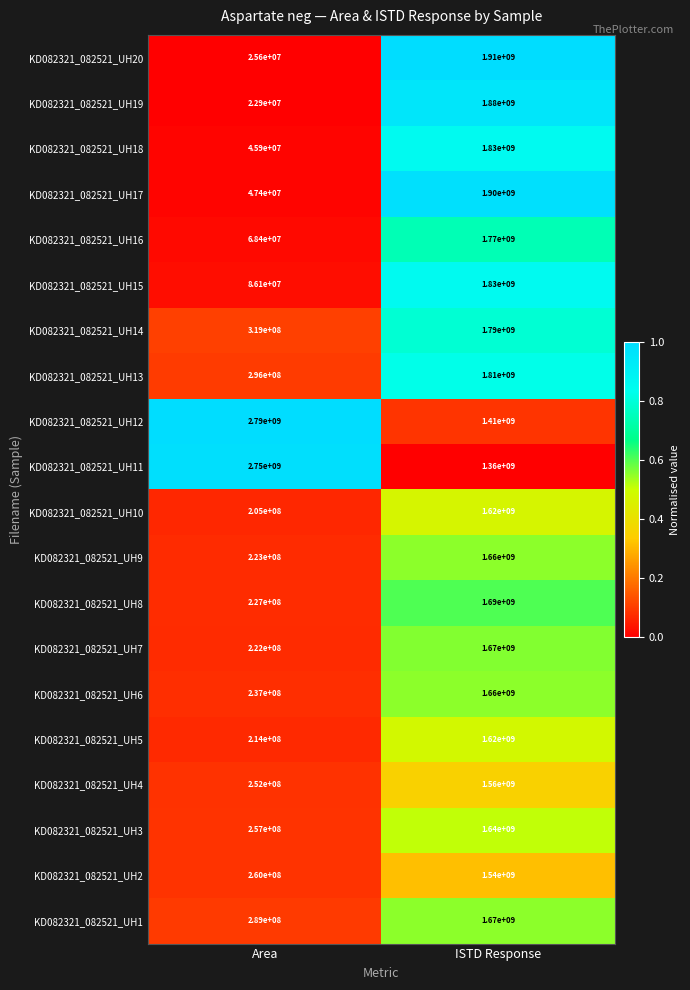

What is the approximate value of KD082321_082521_UH9 at ISTD Response?

1660000000